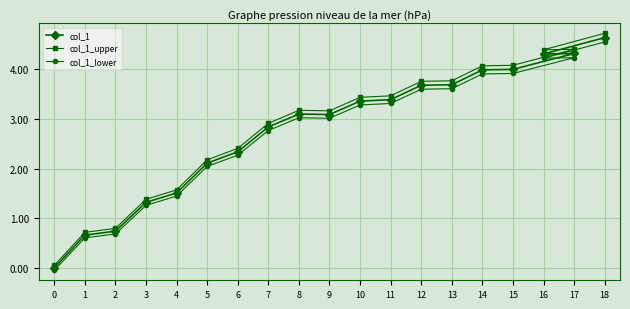

Does the chart have visible grid lines?

Yes